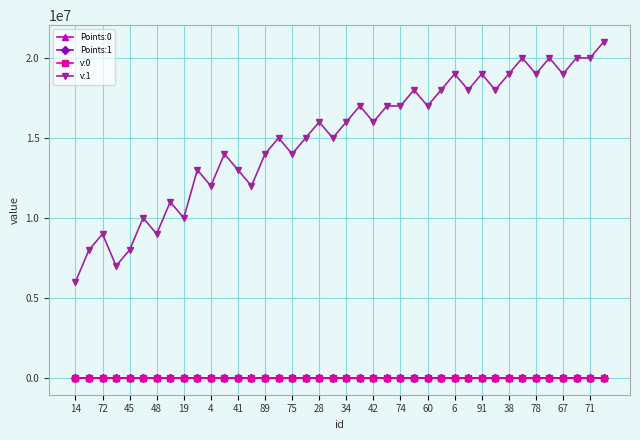

At how many categories does at least one series exceed 11708225?

31